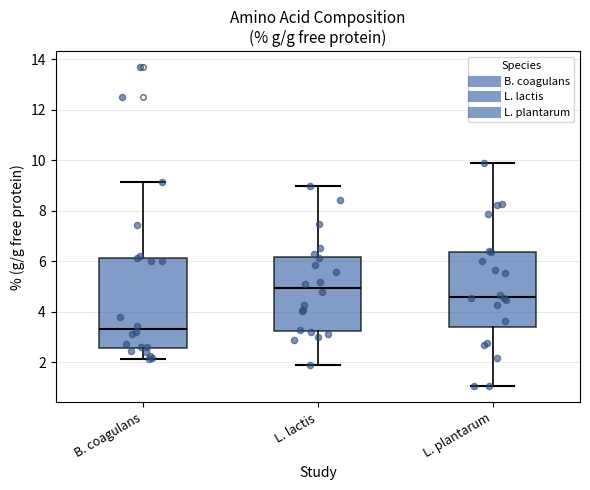

Reading left to right, read every box against the y-axis: the position of its median line, the range the box covers, and the ends of its whiskers. The values are not printed on the chart, so give them approximately, as read against the axis.

B. coagulans: median 3.4, box 2.6 to 6.2, whiskers 2.2 to 9.2
L. lactis: median 5.0, box 3.2 to 6.2, whiskers 1.8 to 9.0
L. plantarum: median 4.6, box 3.4 to 6.4, whiskers 1.0 to 9.8